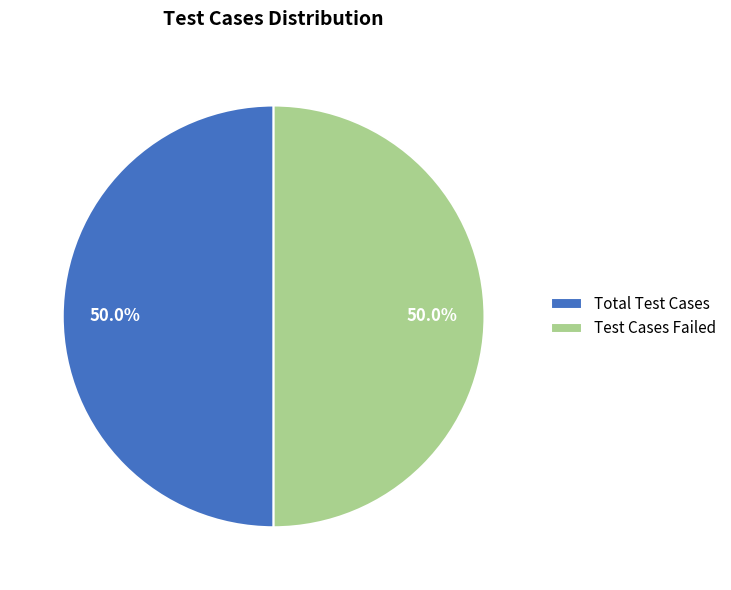

Is the sum of Test Cases Failed and Total Test Cases greater than half?

Yes